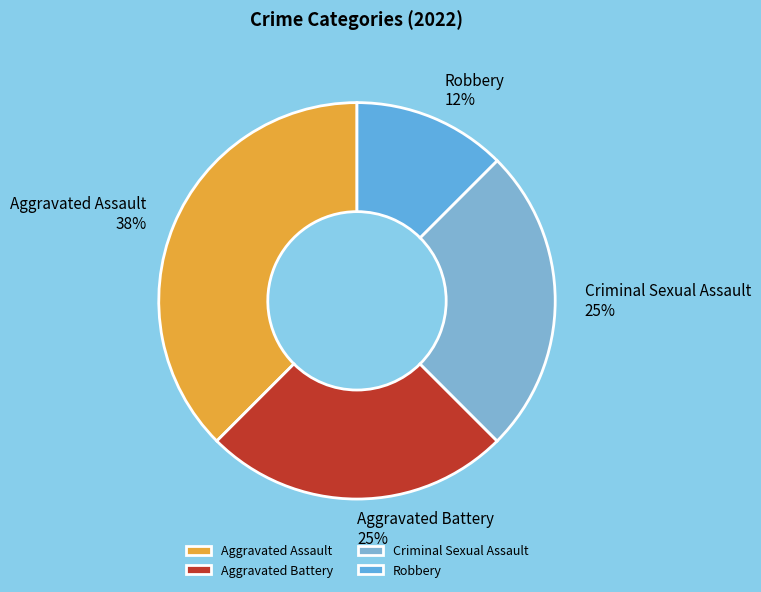

How many slices are in this pie chart?

4